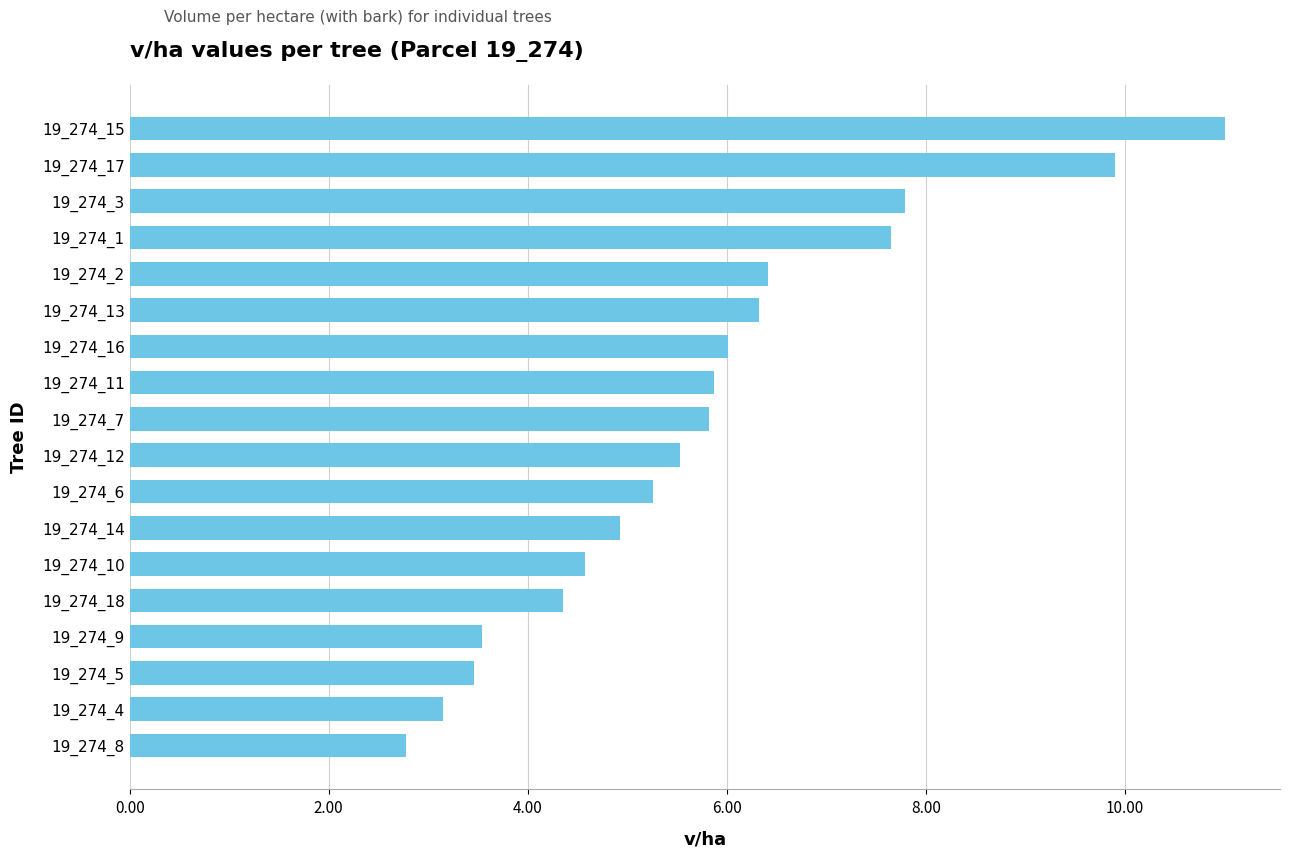

True or false: the data shows 3.5 at 19_274_9.

True